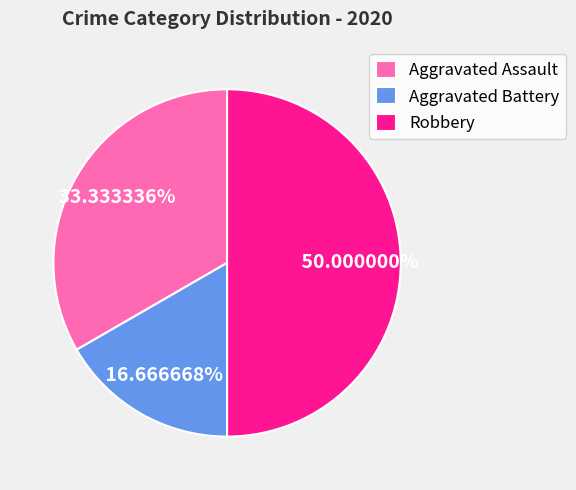

To the nearest percent, what portion does Aggravated Battery represent?

17%